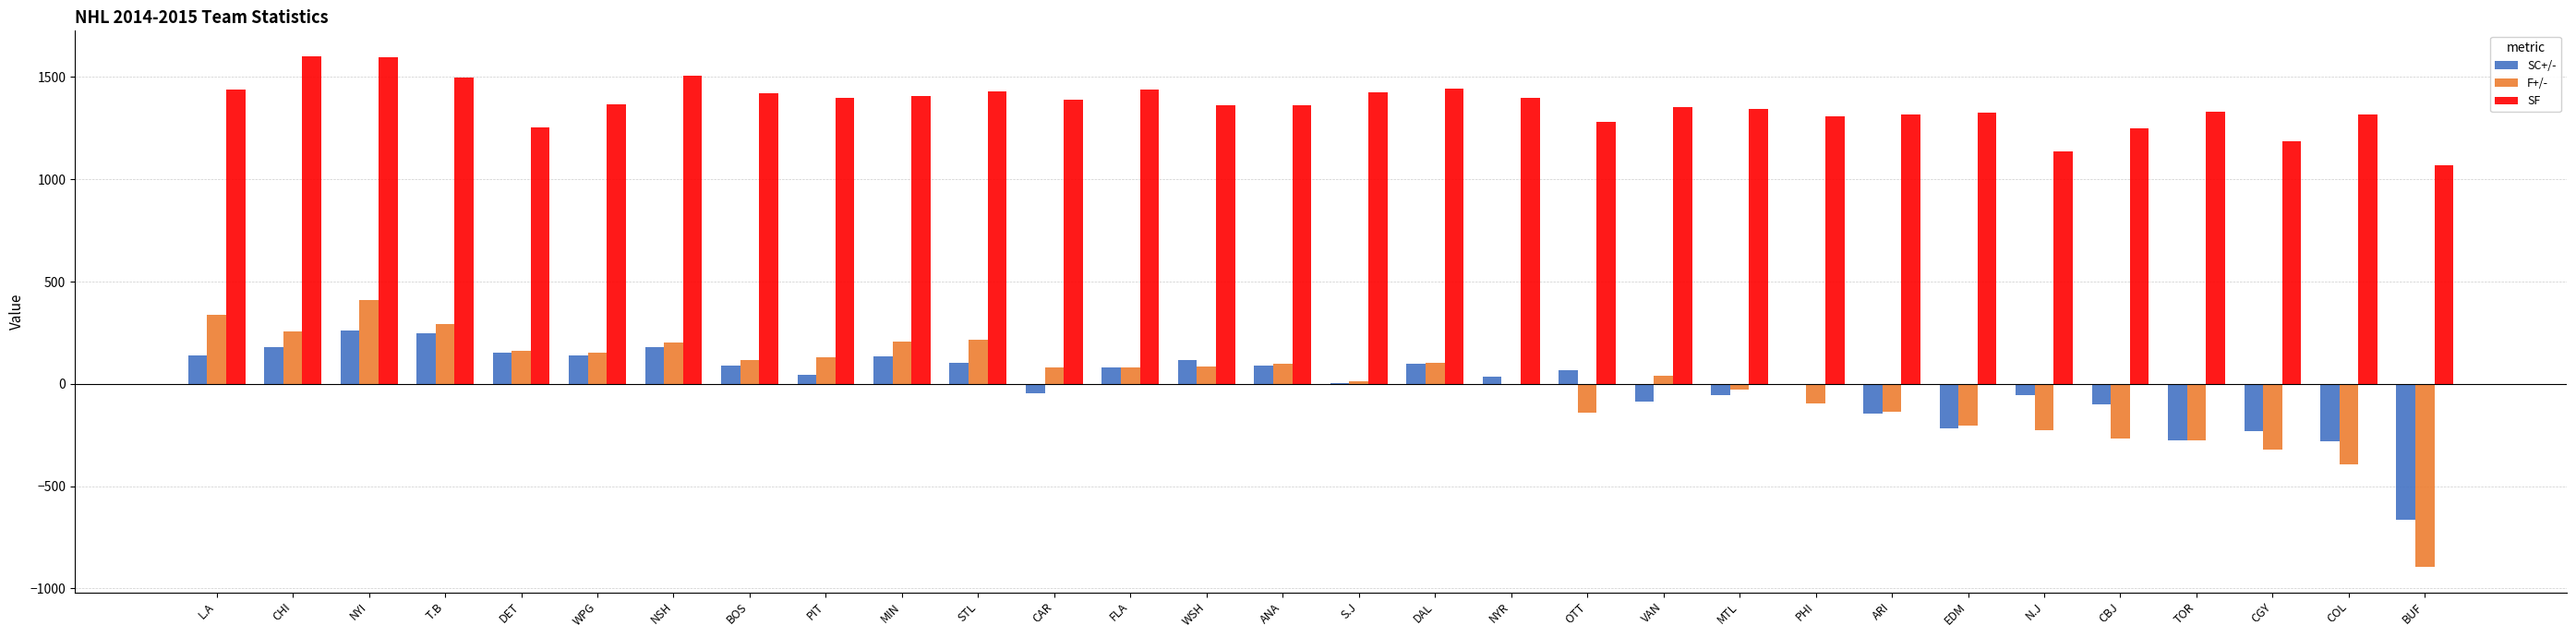

At which category is the sum across all series the highest?

NYI